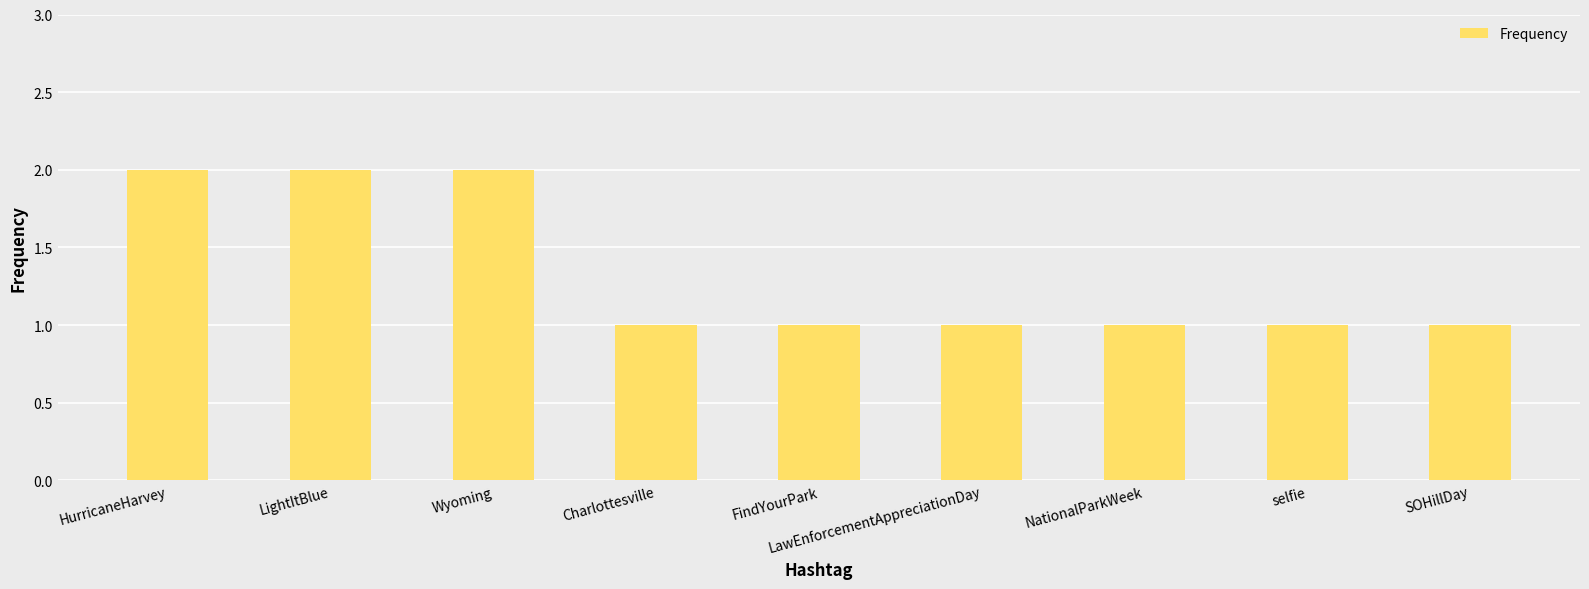

Reading left to right, transcribe all the data shown in this chart.

2	2	2	1	1	1	1	1	1